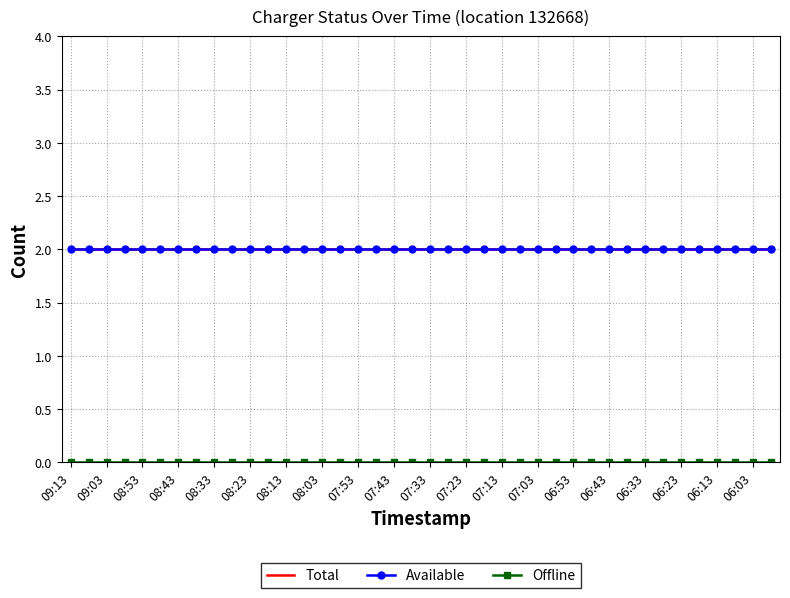

Reading left to right, extract all data points from this chart.

Total: 2	2	2	2	2	2	2	2	2	2	2	2	2	2	2	2	2	2	2	2	2	2	2	2	2	2	2	2	2	2	2	2	2	2	2	2	2	2	2	2
Available: 2	2	2	2	2	2	2	2	2	2	2	2	2	2	2	2	2	2	2	2	2	2	2	2	2	2	2	2	2	2	2	2	2	2	2	2	2	2	2	2
Offline: 0	0	0	0	0	0	0	0	0	0	0	0	0	0	0	0	0	0	0	0	0	0	0	0	0	0	0	0	0	0	0	0	0	0	0	0	0	0	0	0